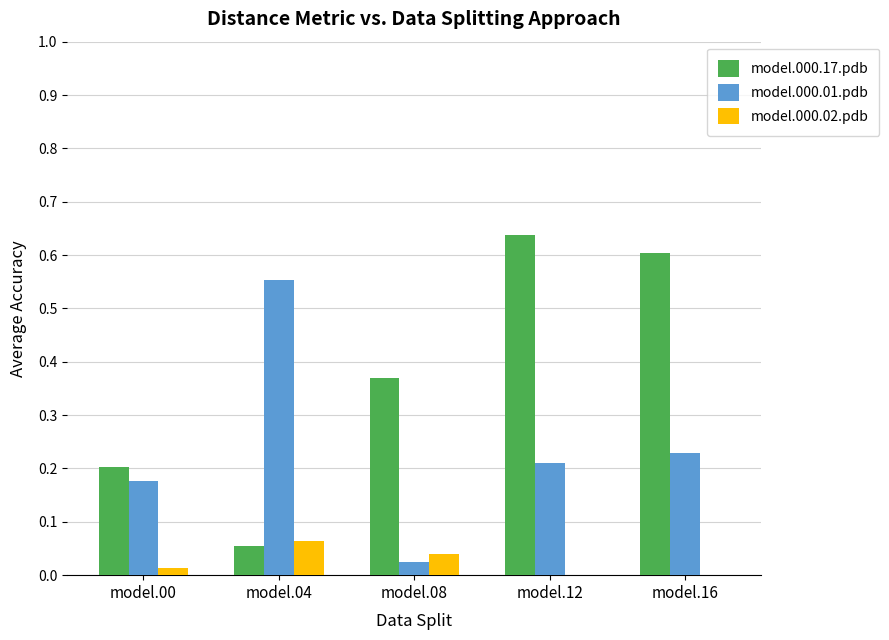

Between model.04 and model.12, which series saw the biggest shift?

model.000.17.pdb